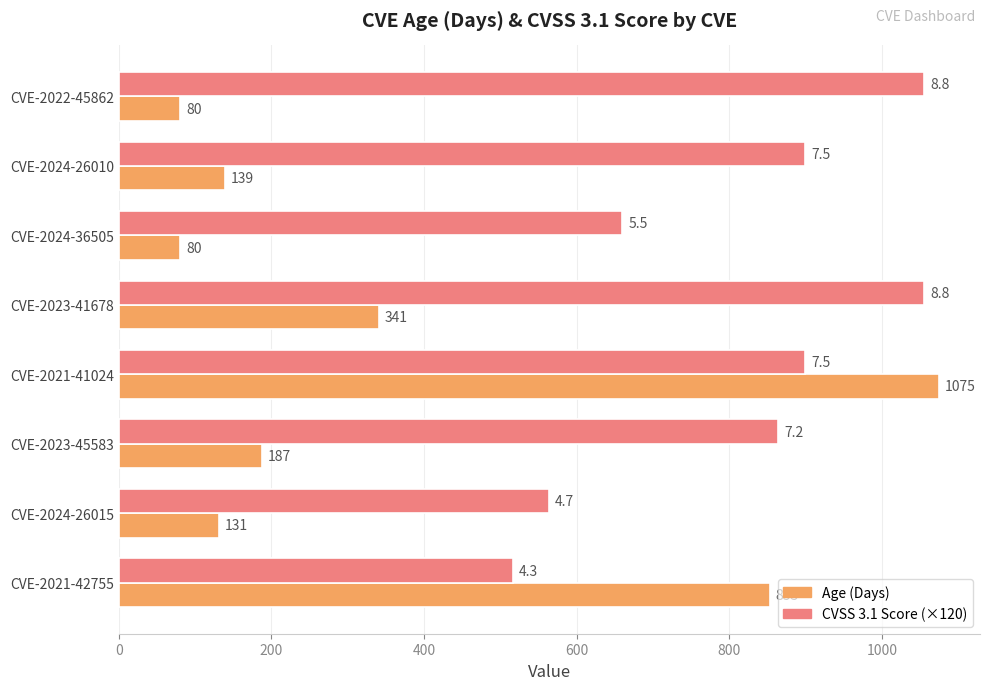

Is it true that Age (Days) equals 187 at CVE-2023-45583?

True